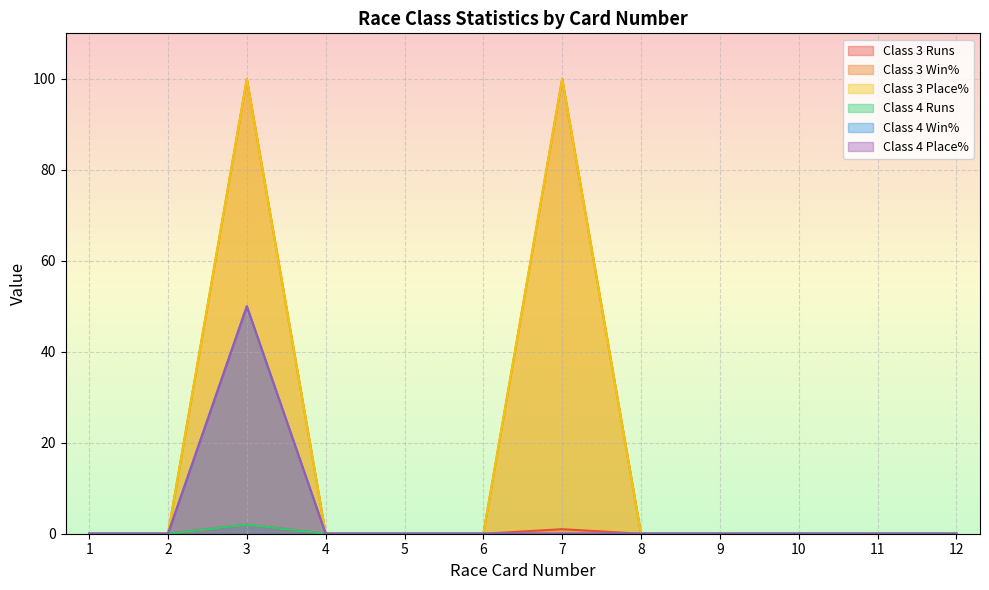

True or false: Class 4 Win% and Class 3 Place% cross at least once.

False